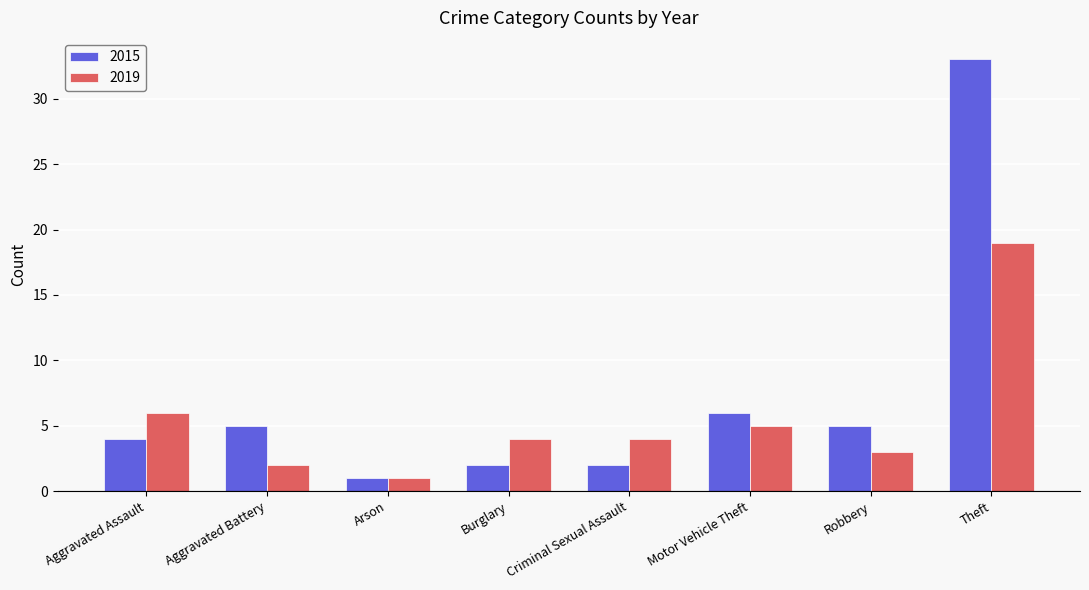

What is the greatest value displayed?

33